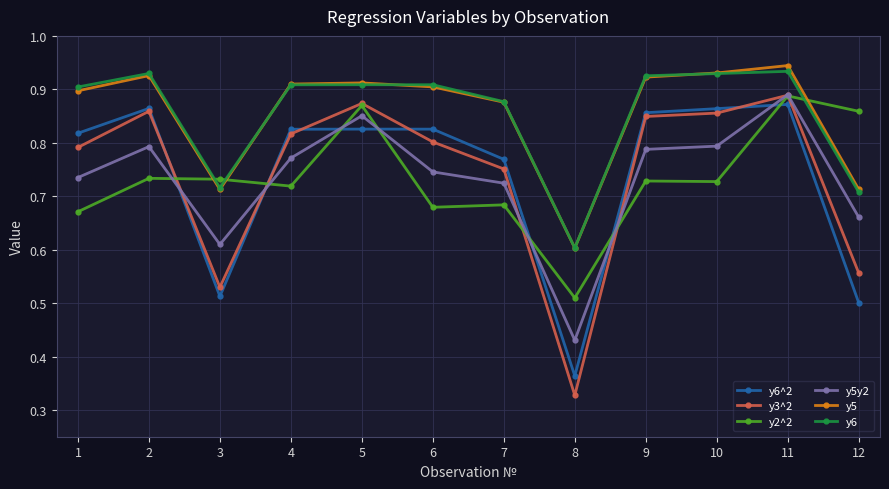

True or false: y6^2 and y2^2 cross at least once.

True